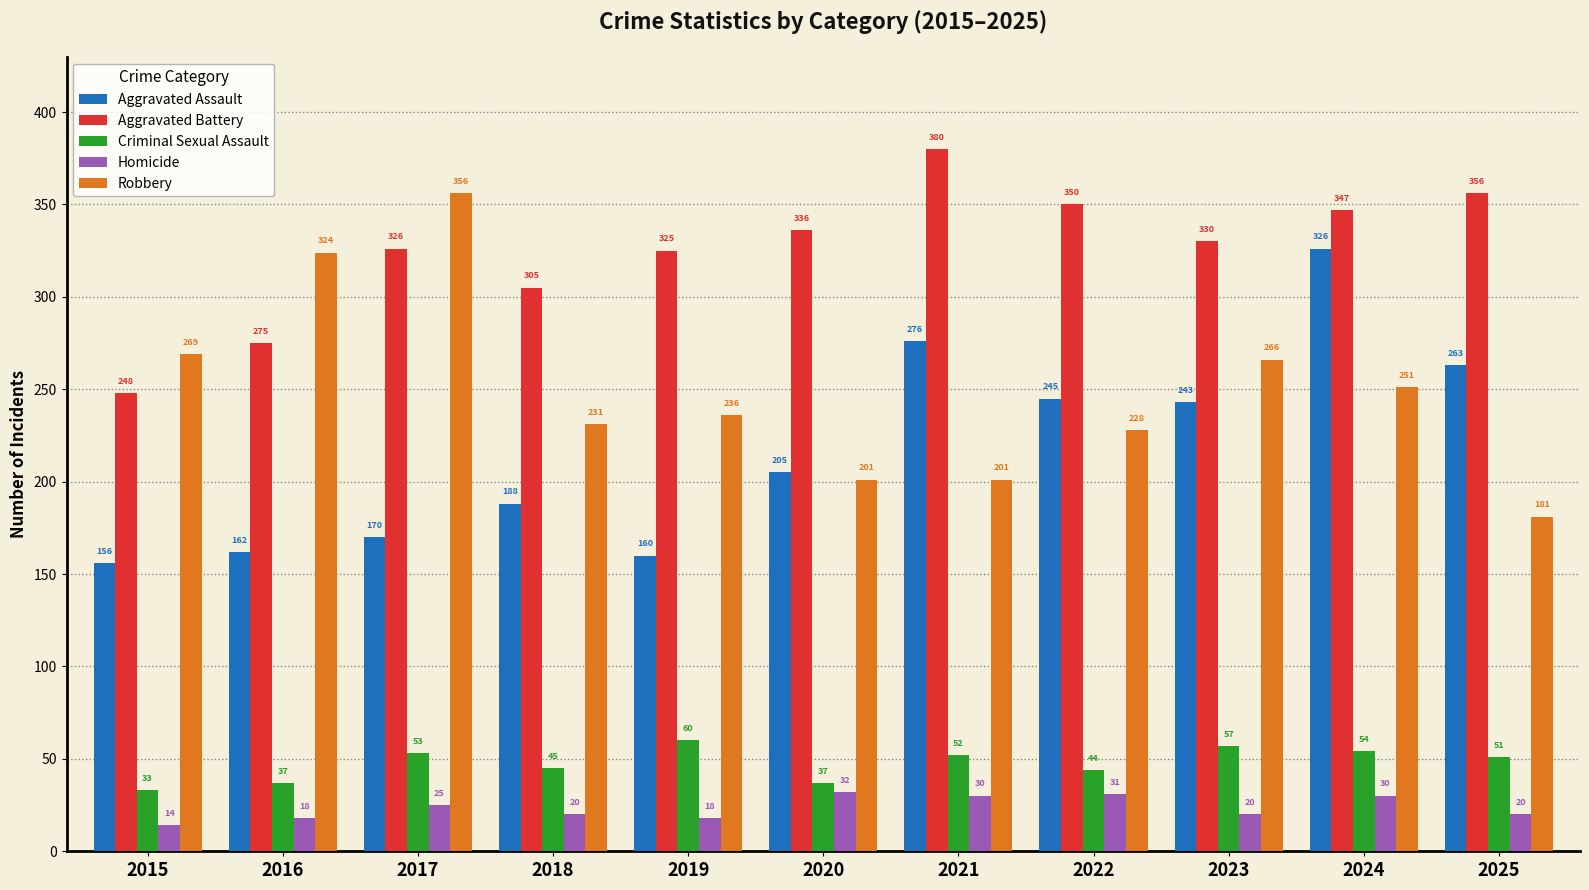

What is the difference between the second highest and second lowest values in the Aggravated Assault series?

116